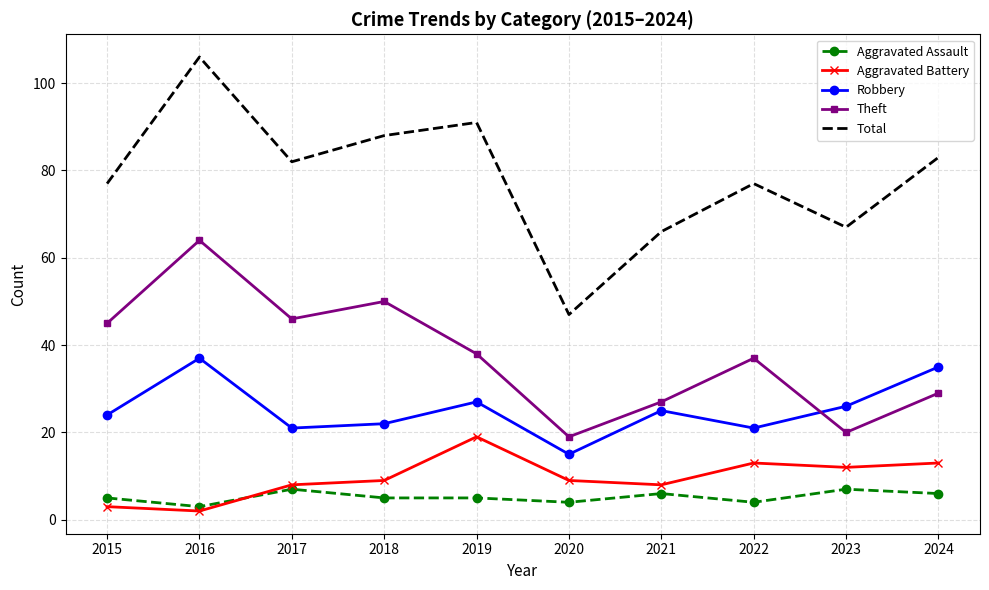

Which category has the highest value in the Theft series?

2016